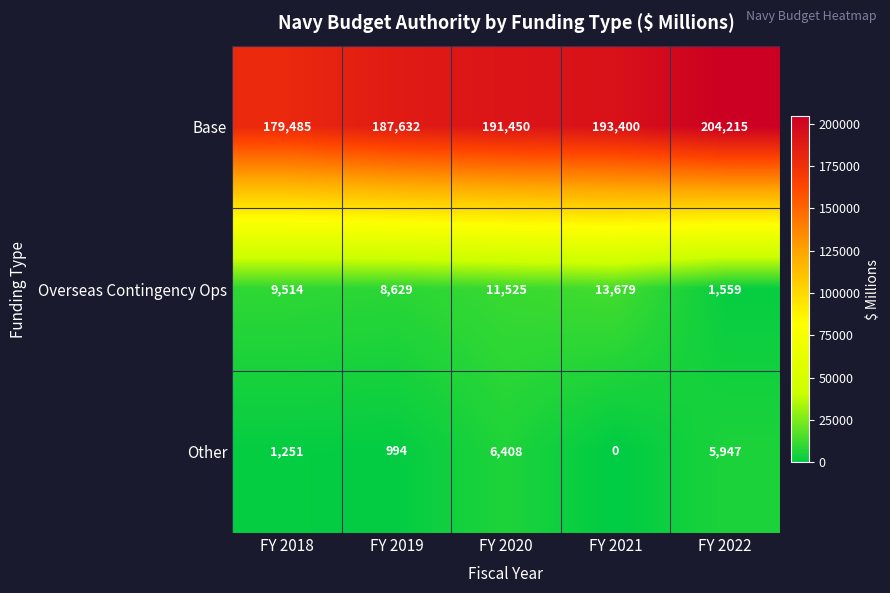

At which category is the sum across all series the highest?

FY 2022